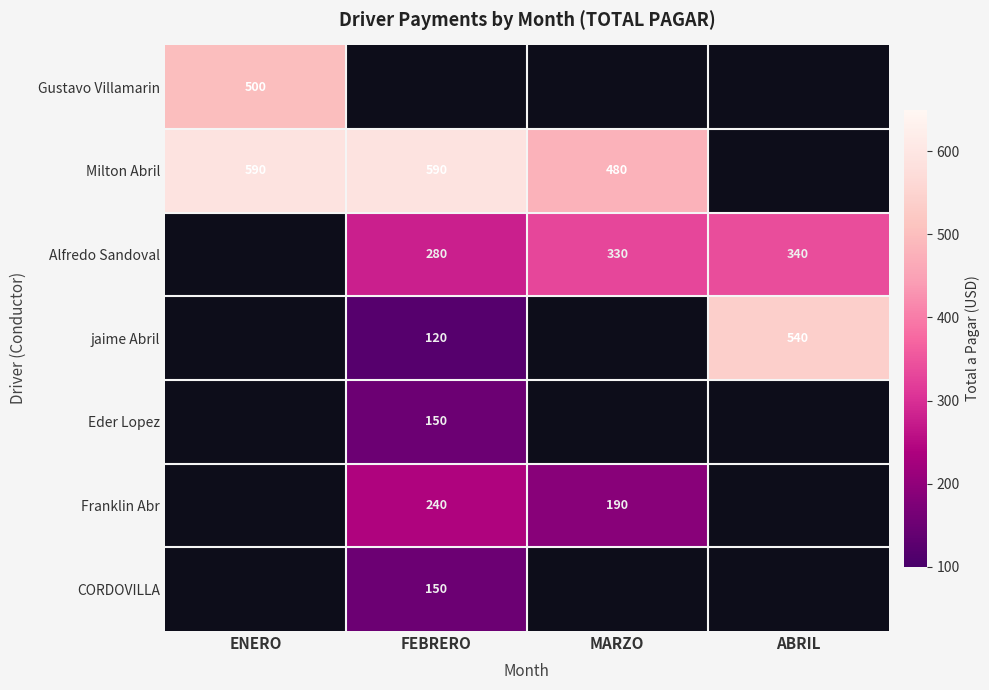

At which category does the chart reach its minimum across all series?

FEBRERO